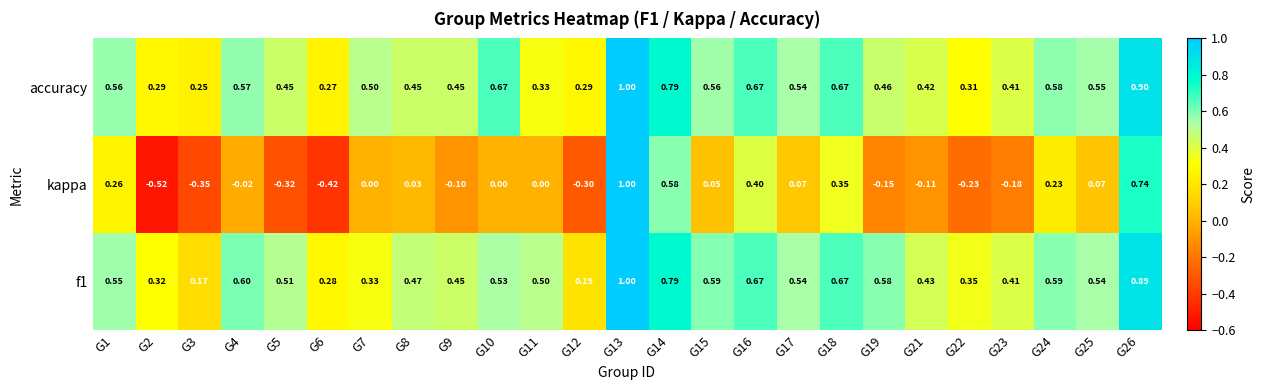

Which series has the largest range (max minus min)?

kappa